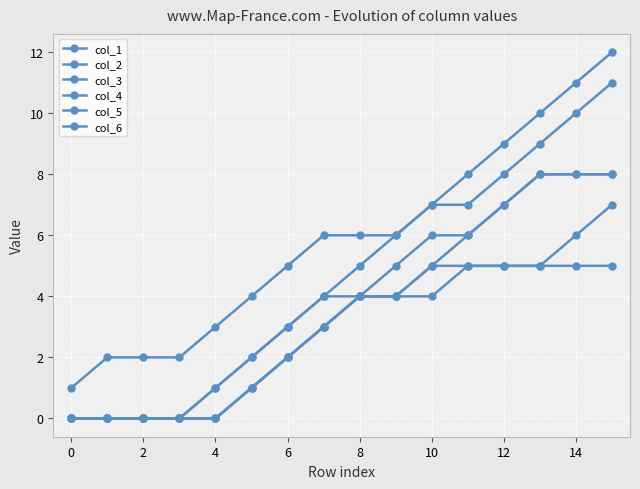

Count the col_6 values in the range 3 to 8.

9